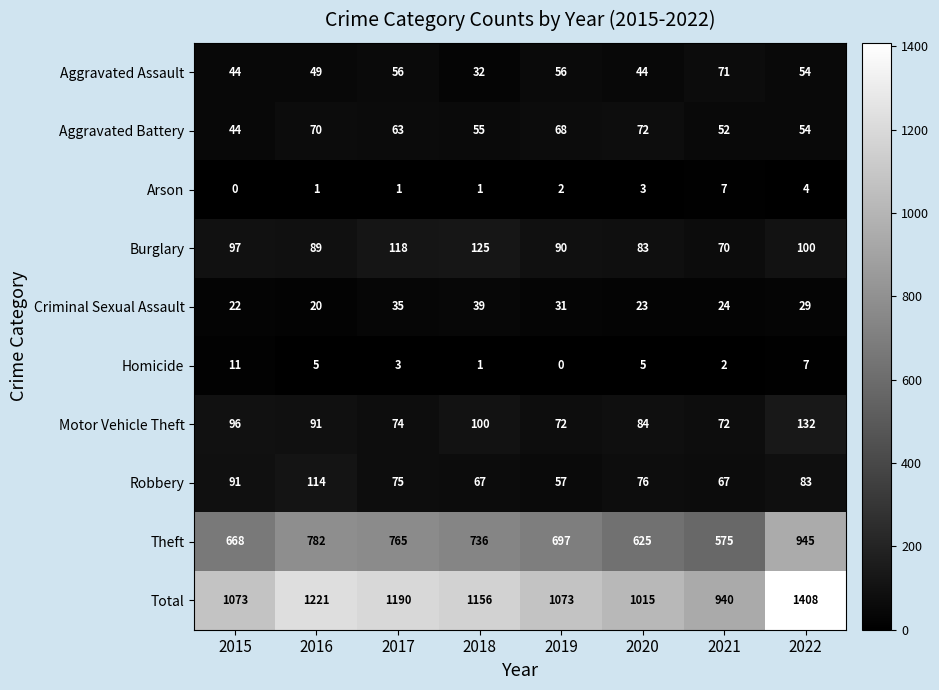

Between 2020 and 2022, which series saw the biggest shift?

Total